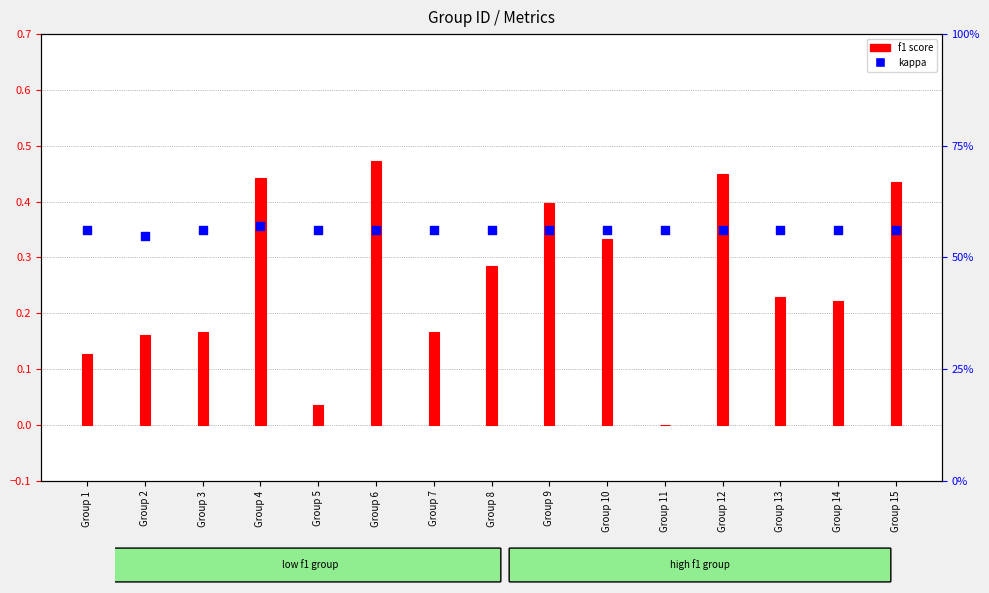

Is the value of f1 score at Group 9 greater than the value of kappa at Group 12?

Yes